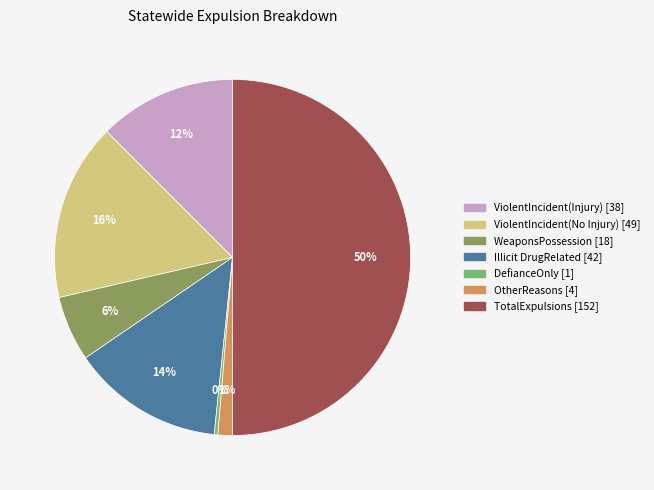

Which slice is the smallest?

DefianceOnly